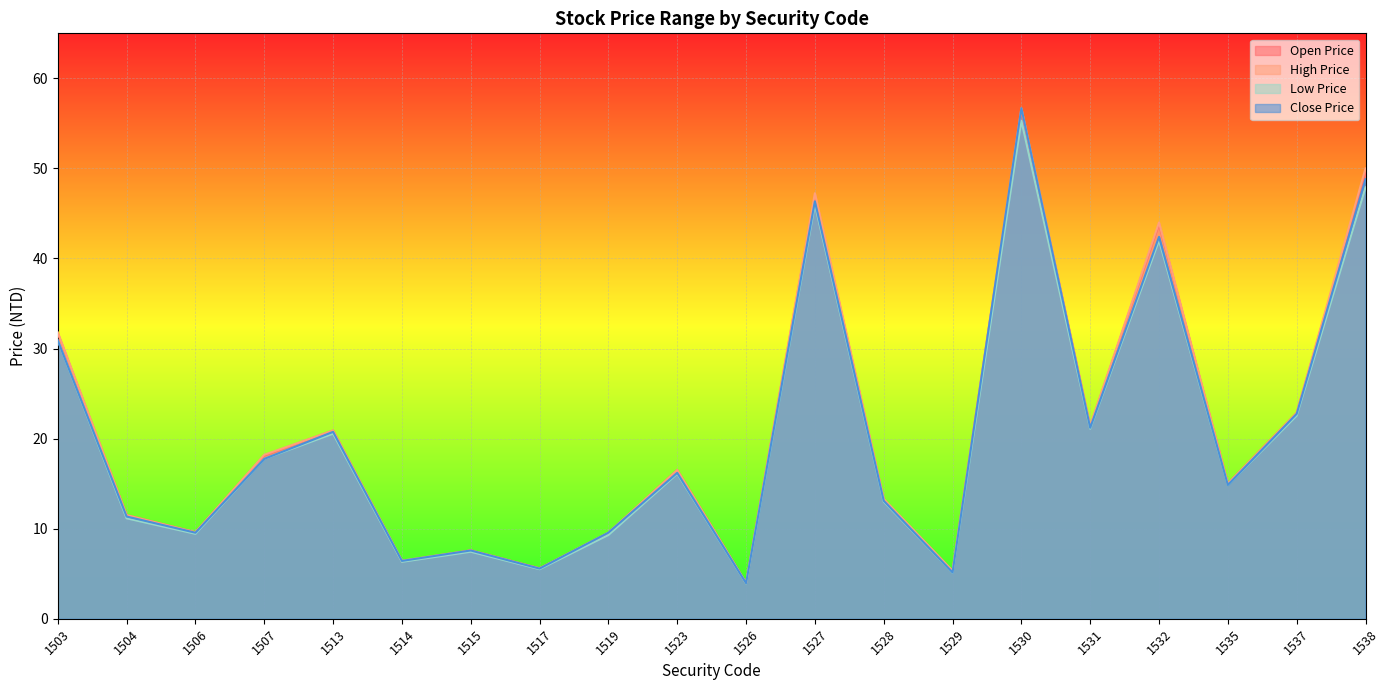

Which series has the largest range (max minus min)?

Close Price